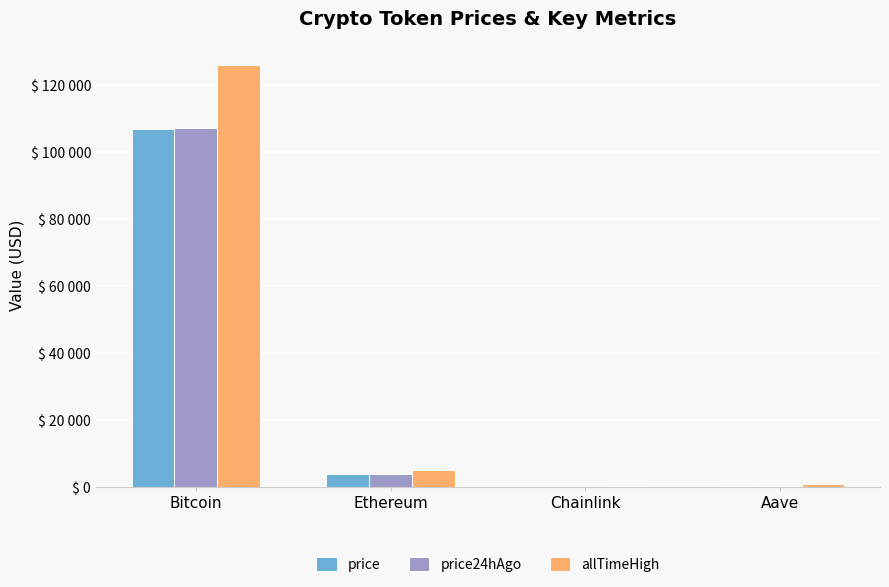

Are the bars grouped side by side (vs. stacked)?

Yes